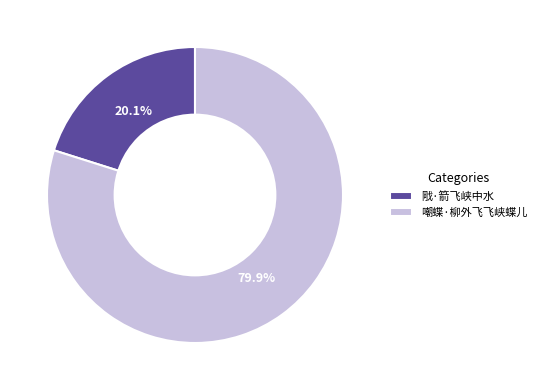

Is the sum of 嘲蝶·柳外飞飞峡蝶儿 and 戙·箭飞峡中水 greater than half?

Yes